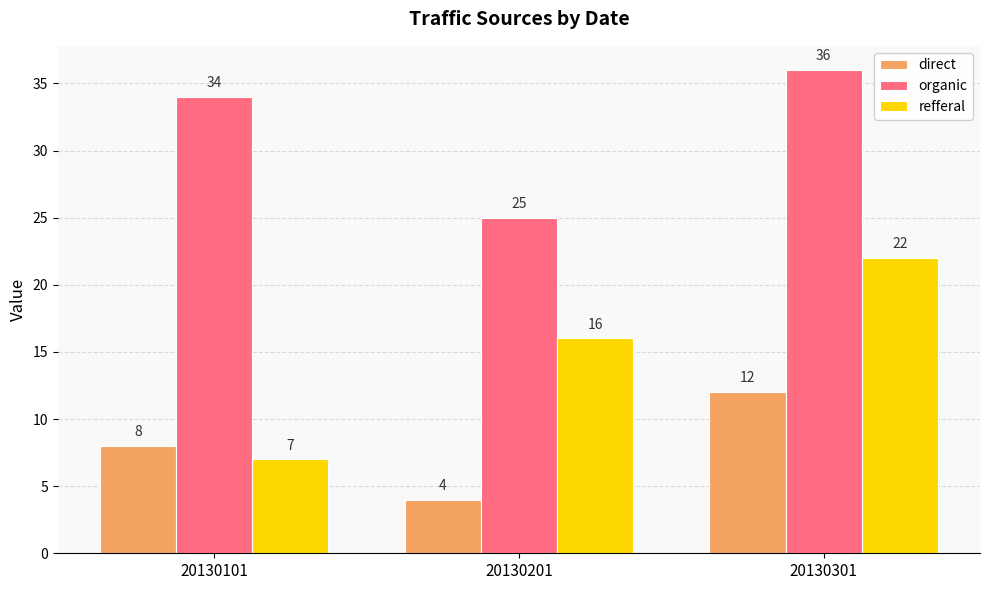

How many data points in direct are less than 8?

1